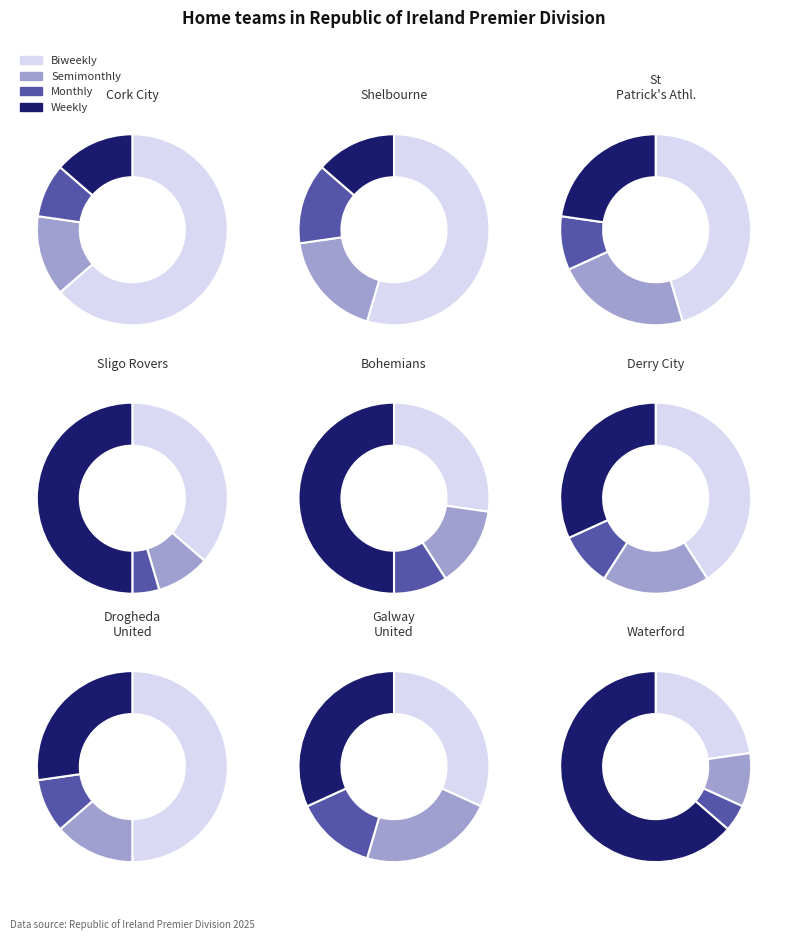

True or false: Cork City accounts for 9% of the total.

False